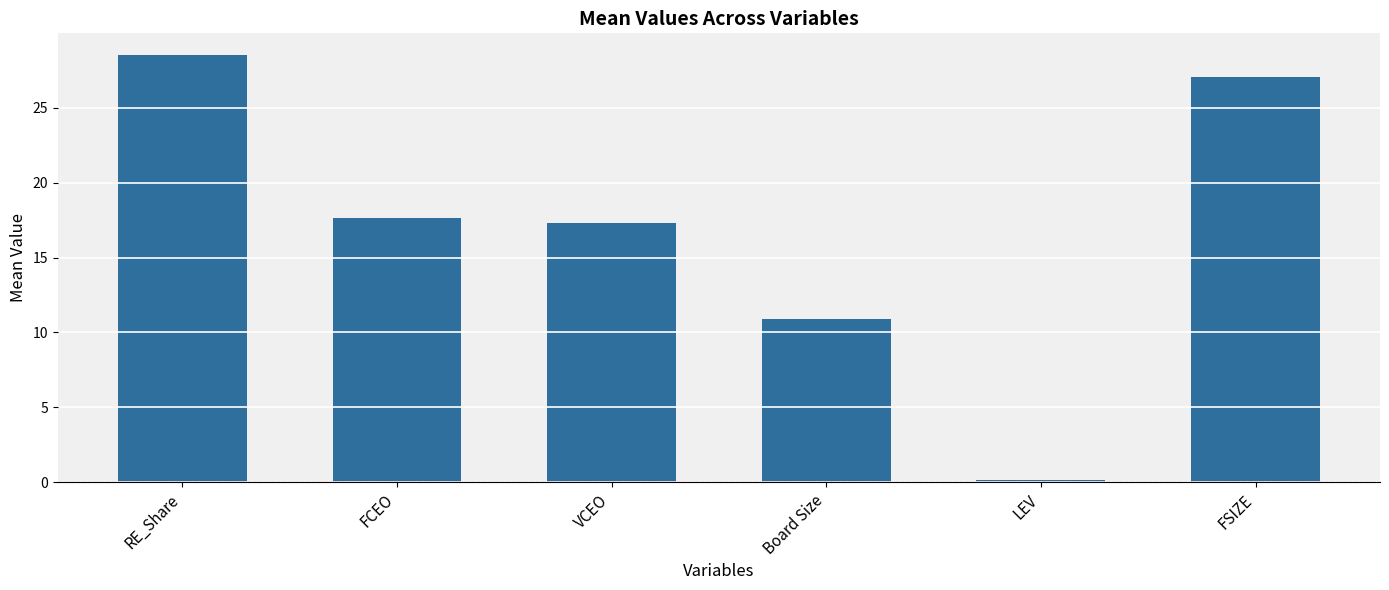

Where does the data first go above 17?

RE_Share